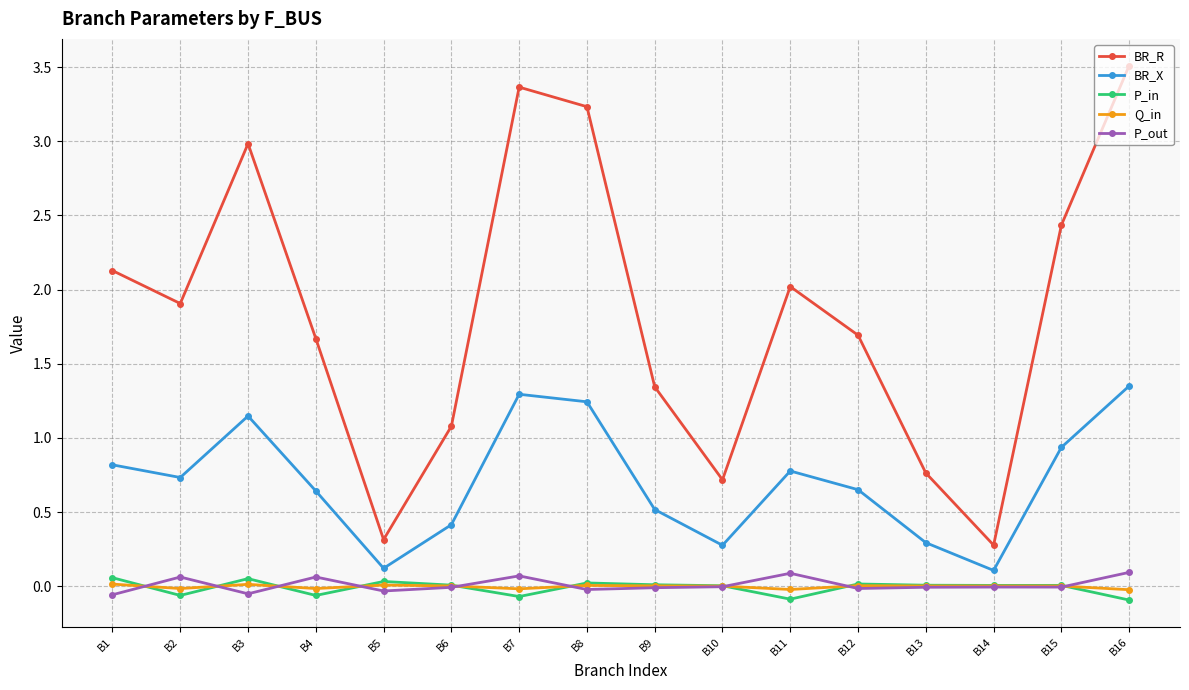

Where is the first local minimum for BR_X?

B2